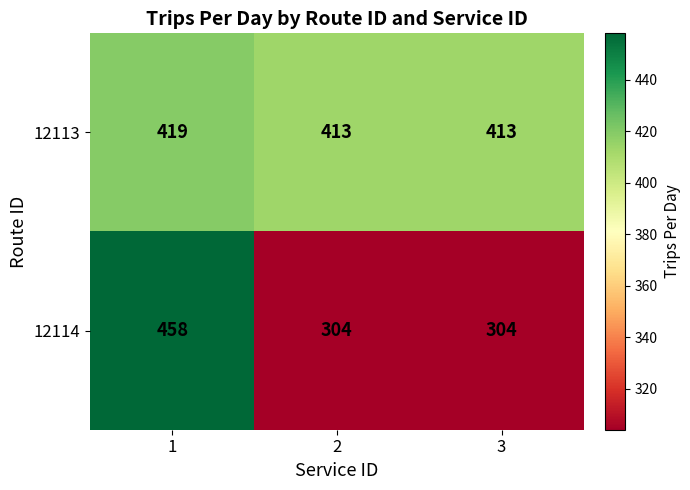

Is it true that 12113 equals 234 at 1?

False